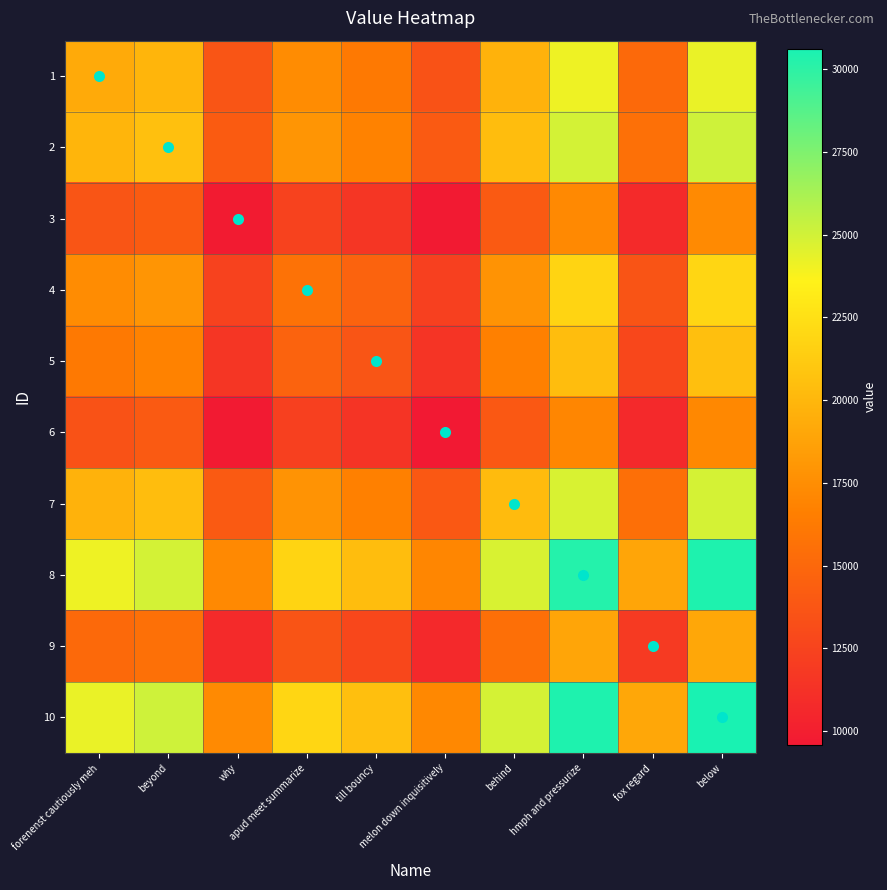

At which category is the sum across all series the highest?

below